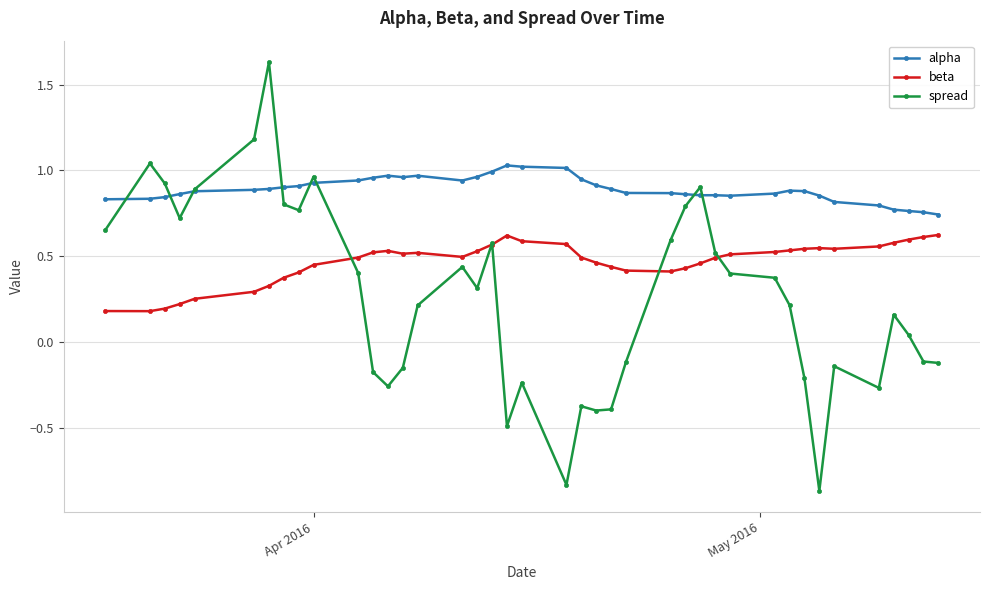

Which series has the largest range (max minus min)?

spread